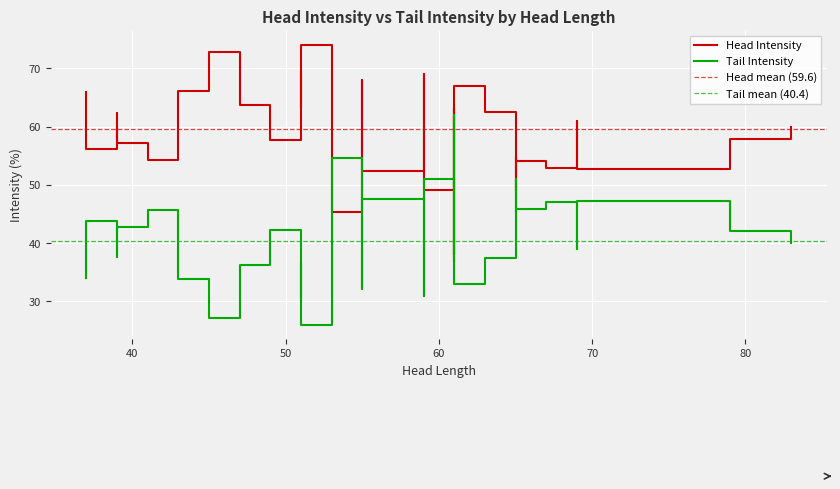

What are all the series names shown in the legend?

Head Intensity, Tail Intensity